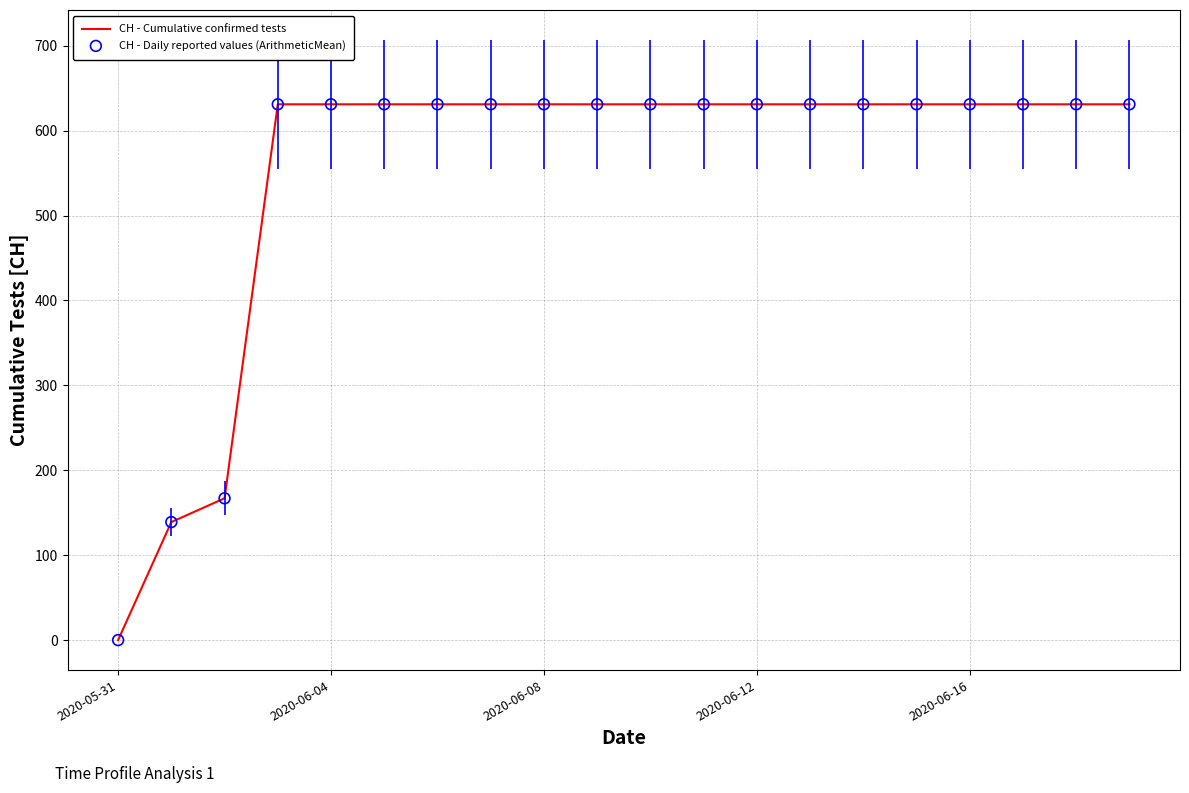

What is the difference between the maximum and minimum values?

631